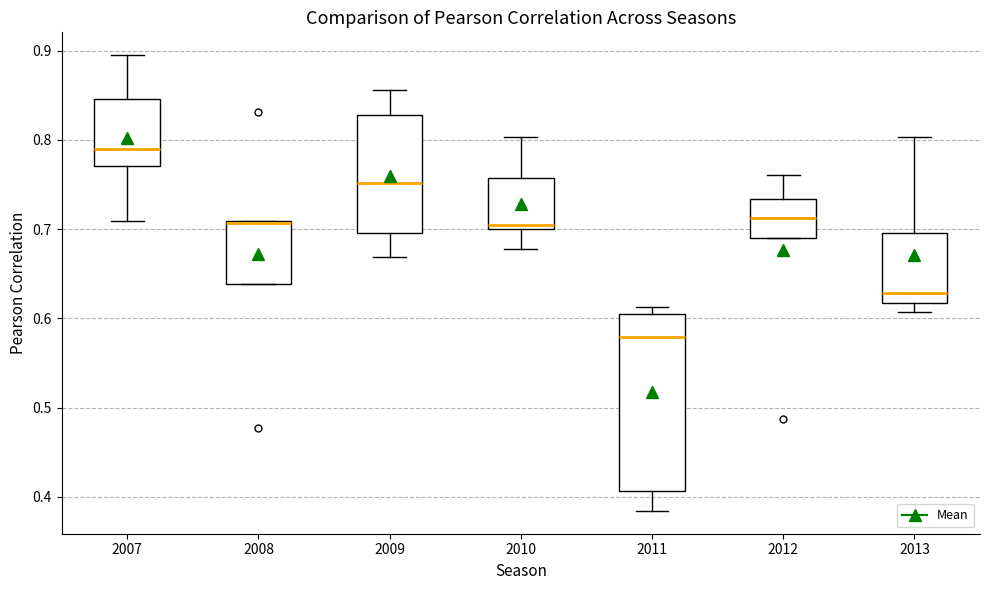

Where does the median line of the box at x = 2012 sit on the y-axis? The values are not printed on the chart, so give them approximately, as read against the axis.

0.71